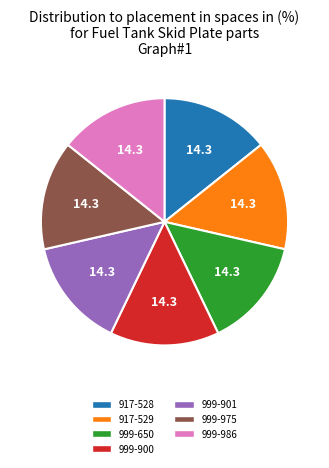

Is it true that 917-528 is 14% of the pie?

True